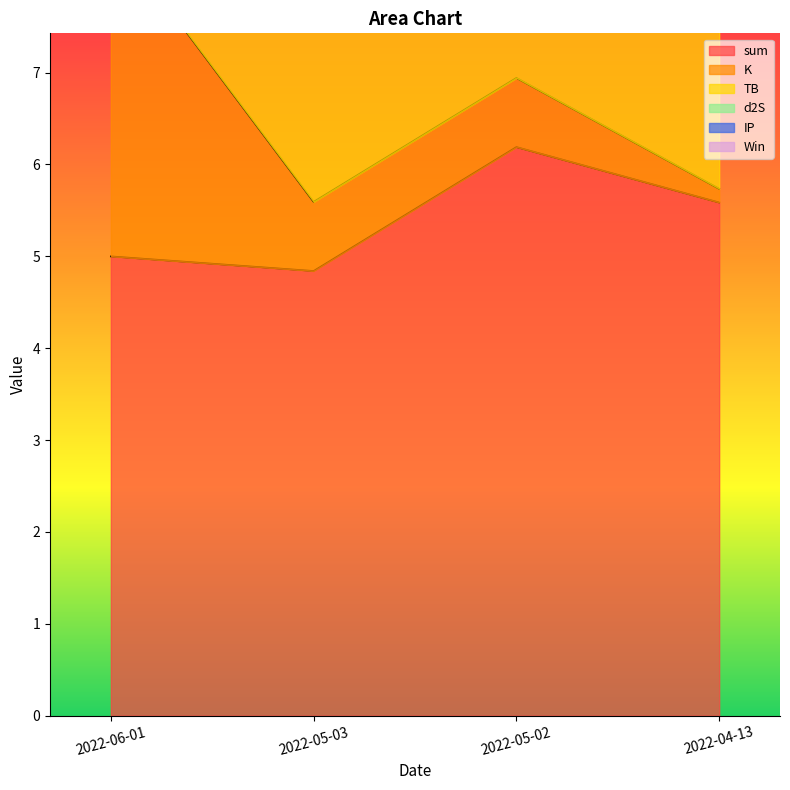

At which category does sum reach its first local valley?

2022-05-03